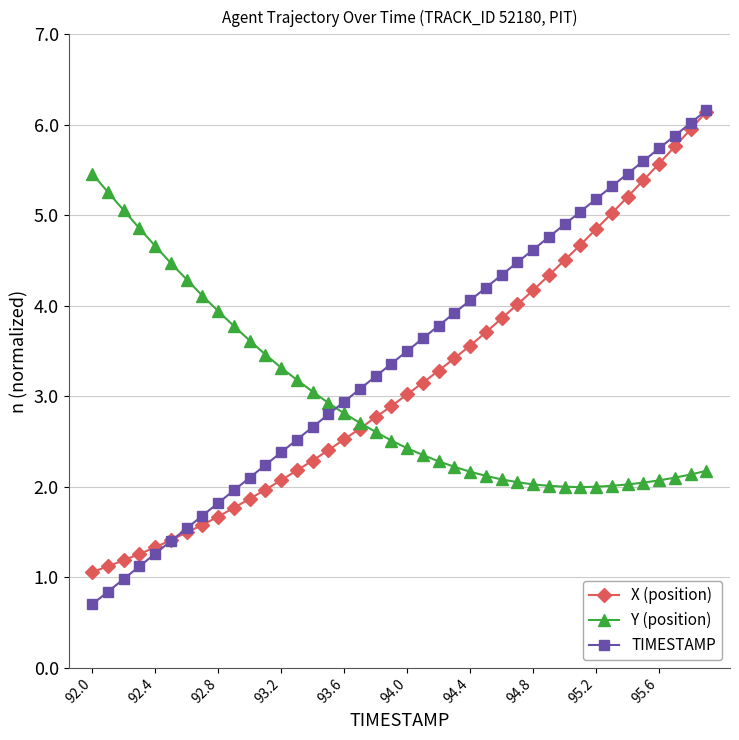

How many times do Y (position) and TIMESTAMP cross each other?

1